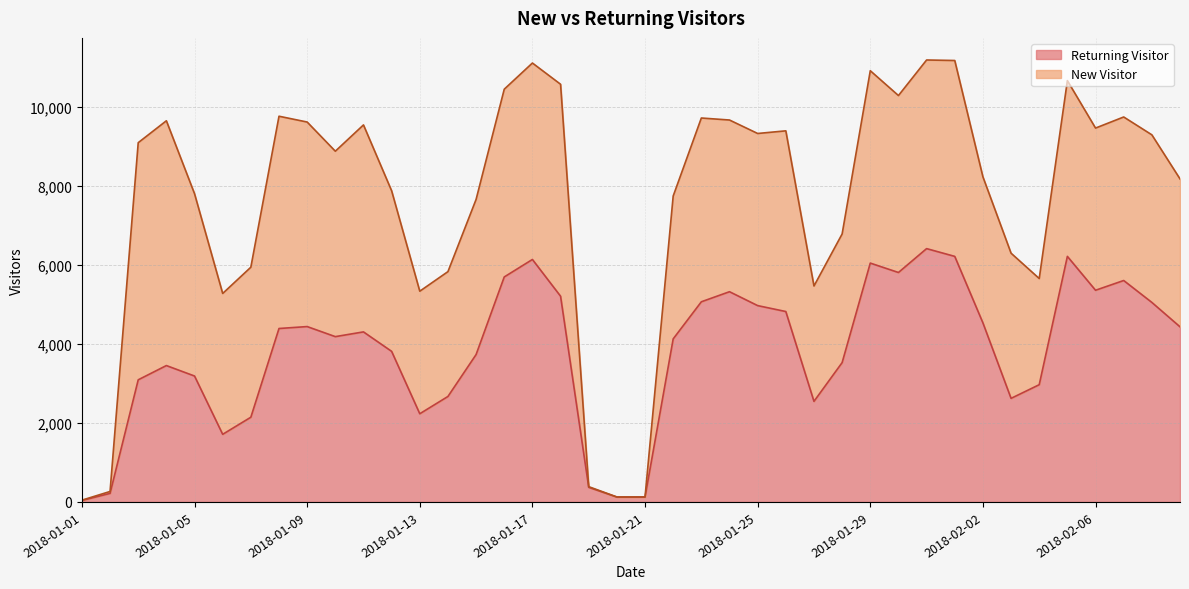

True or false: the data has more than 2 interior local peaks.

True